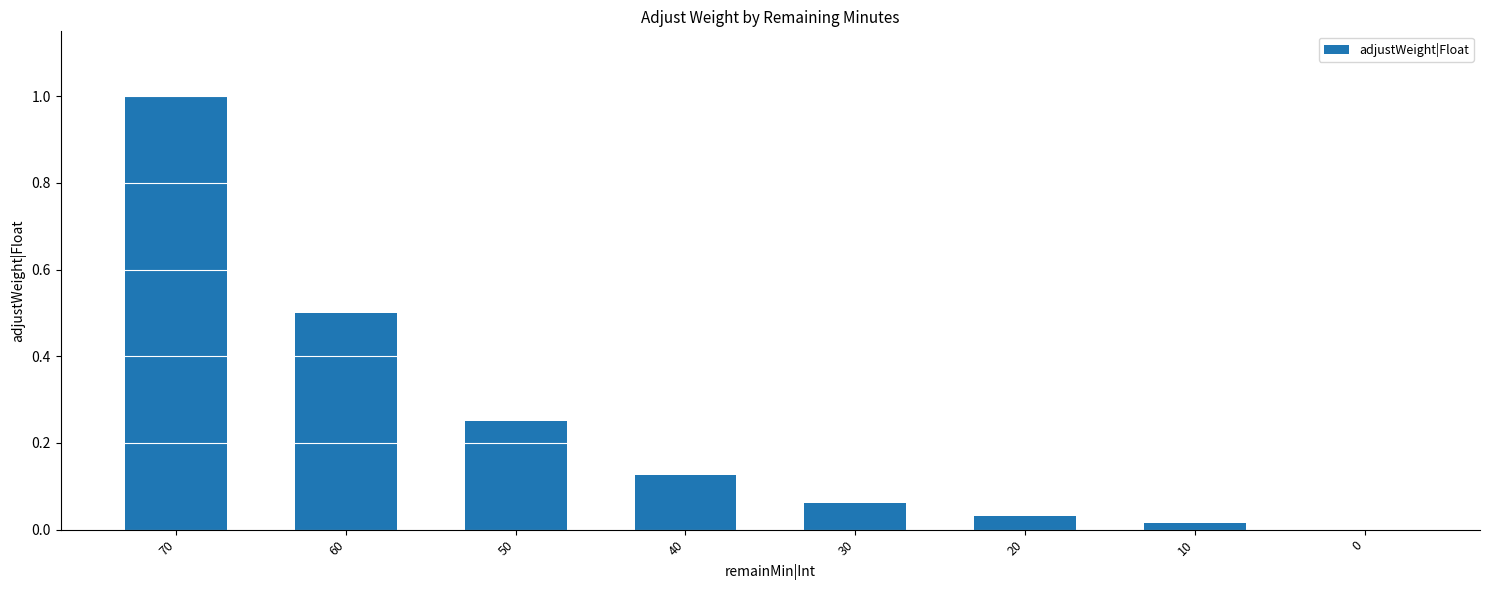

What is the change in value from 70 to 10?

-1.0